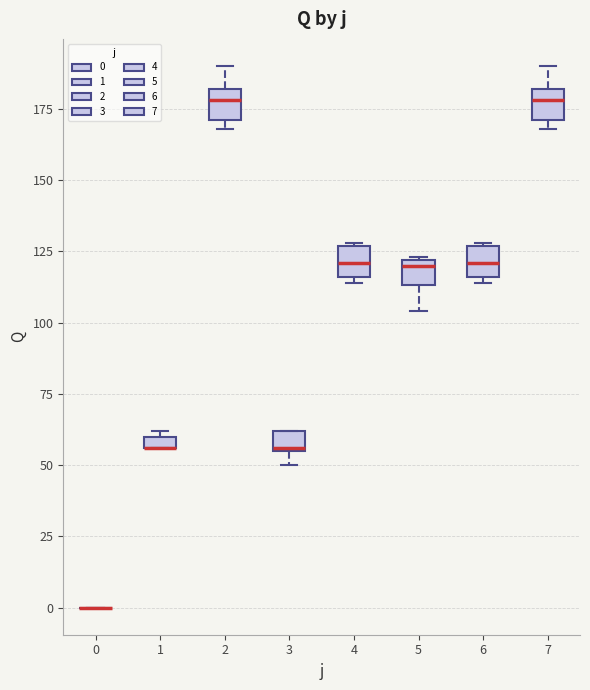

Where is the upper edge of the box at x = 7 on the y-axis? The values are not printed on the chart, so give them approximately, as read against the axis.

180